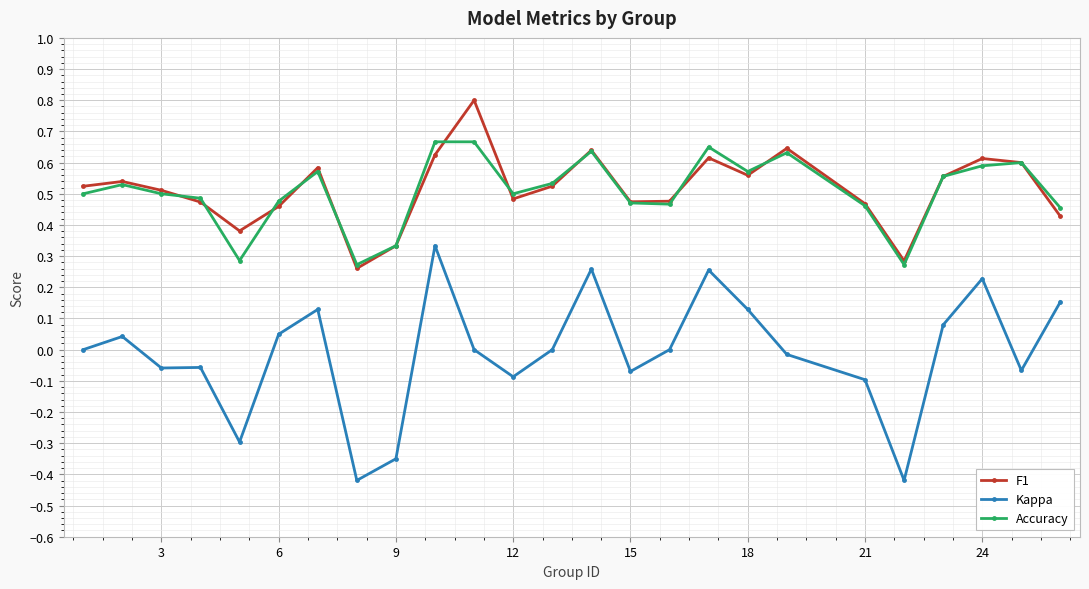

Which series has the widest spread of values?

Kappa